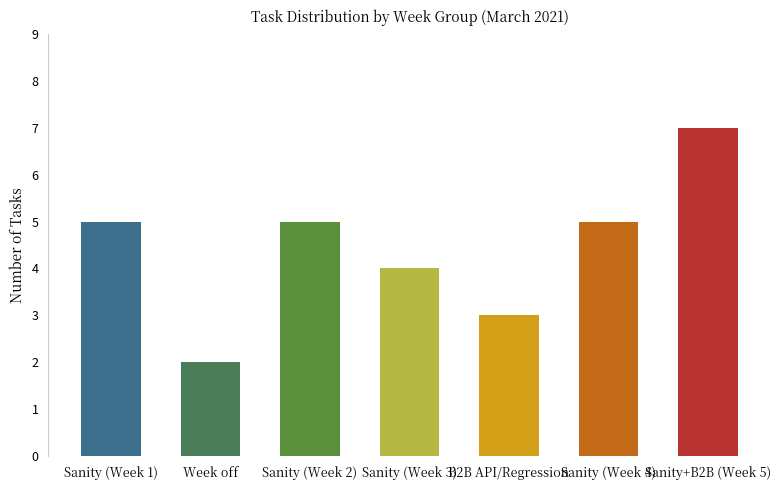

Which label corresponds to the largest value in the chart?

Sanity+B2B (Week 5)